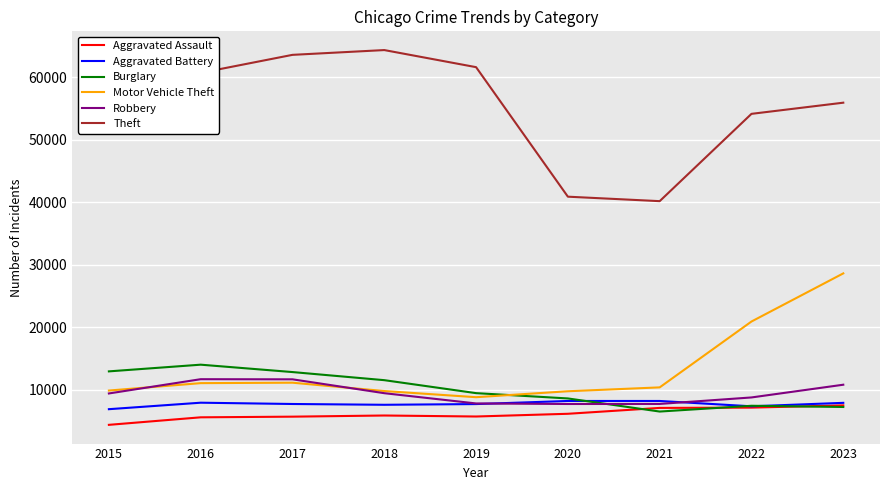

What is the total value across all series at 2020?

81493